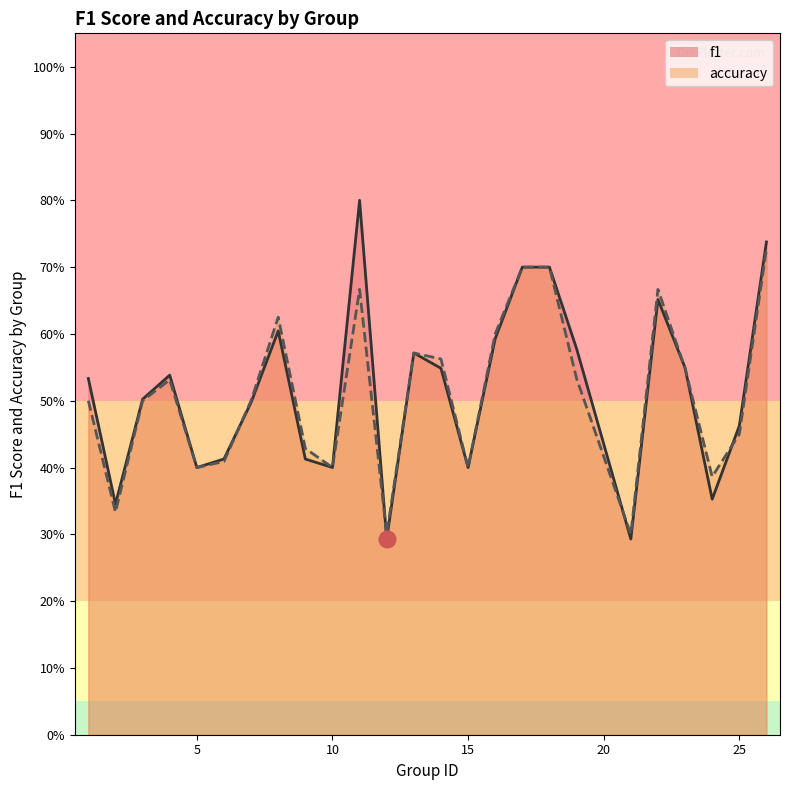

What is the difference between the maximum and minimum values in the accuracy series?

0.4